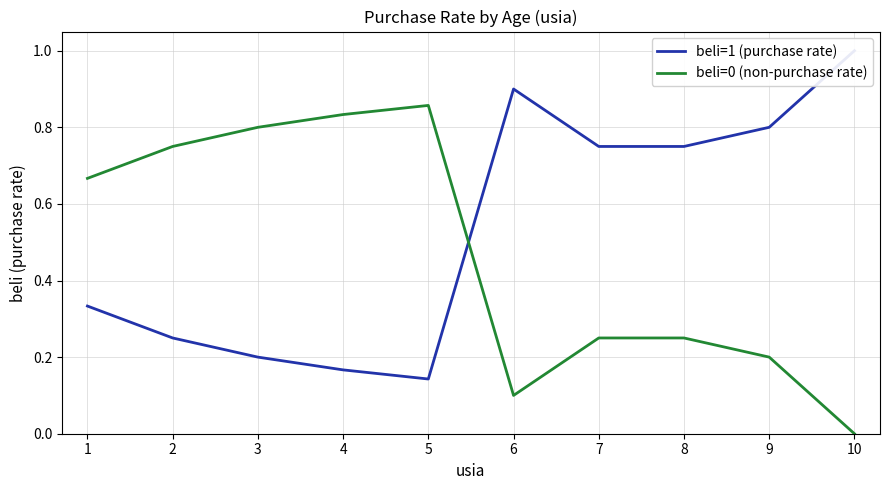

List the labels in order of beli=0 (non-purchase rate) value, smallest first.

10, 6, 9, 7, 8, 1, 2, 3, 4, 5